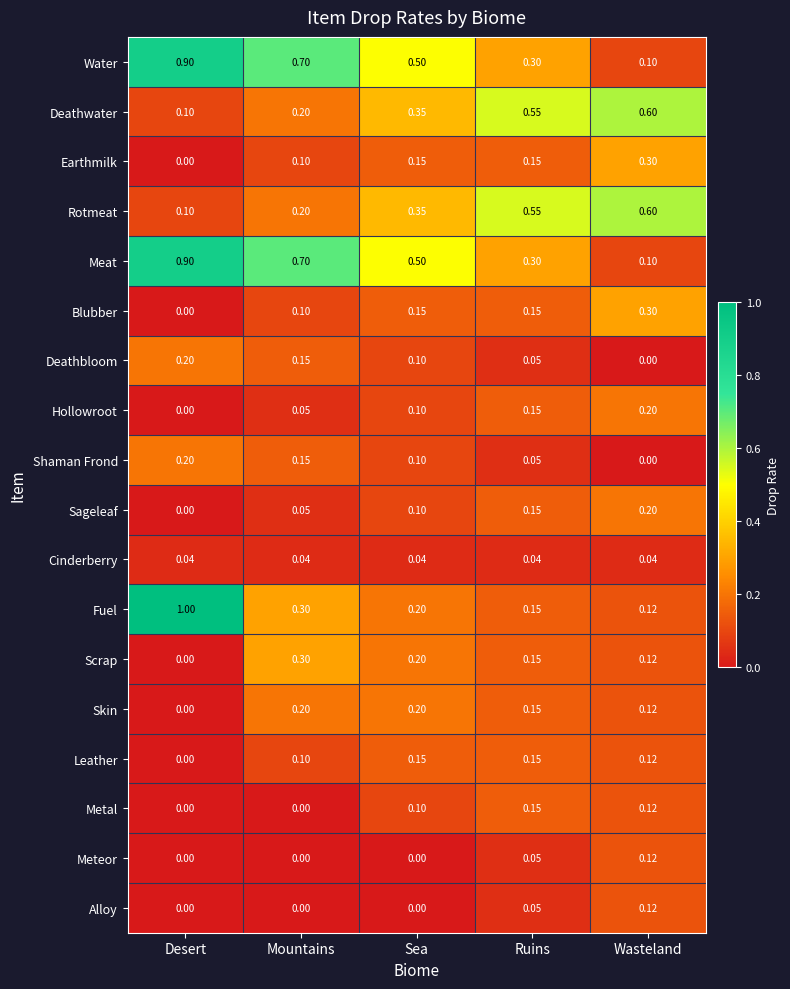

Which series has the largest range (max minus min)?

Fuel